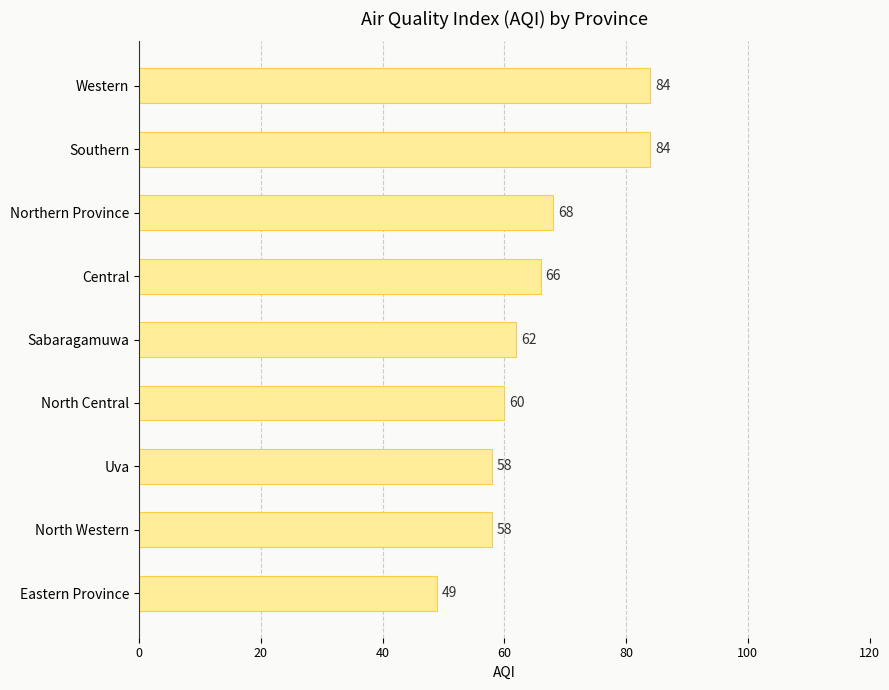

What is the maximum value shown in the chart?

84